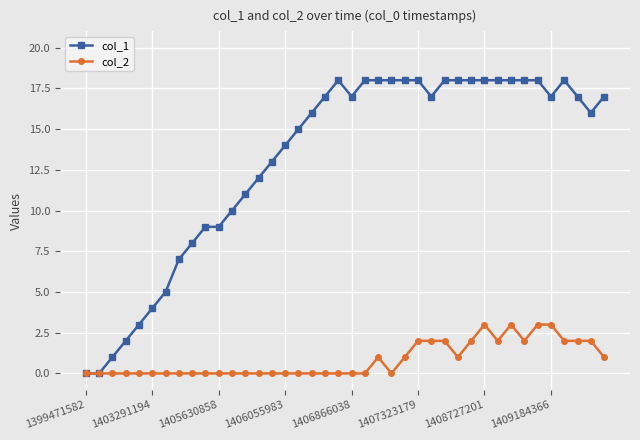

How many lines are shown in the chart?

2